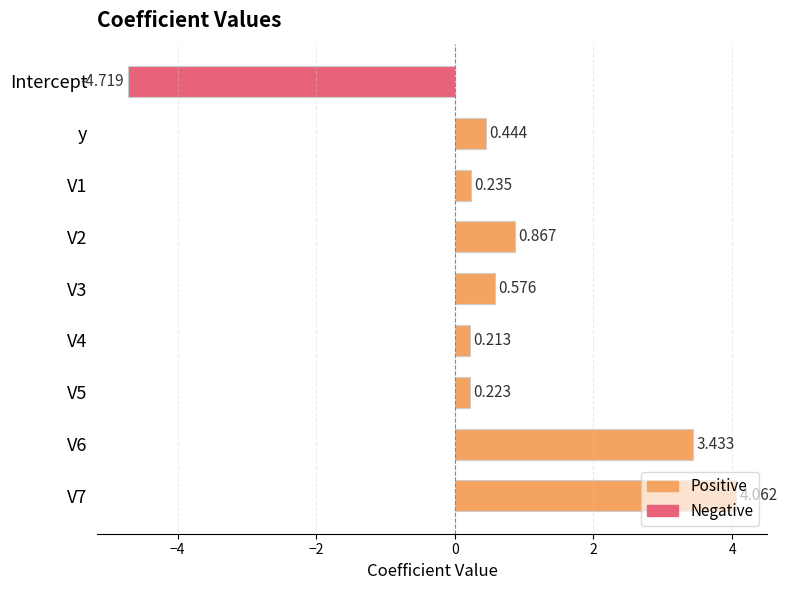

At which category does the chart reach its minimum across all series?

Intercept